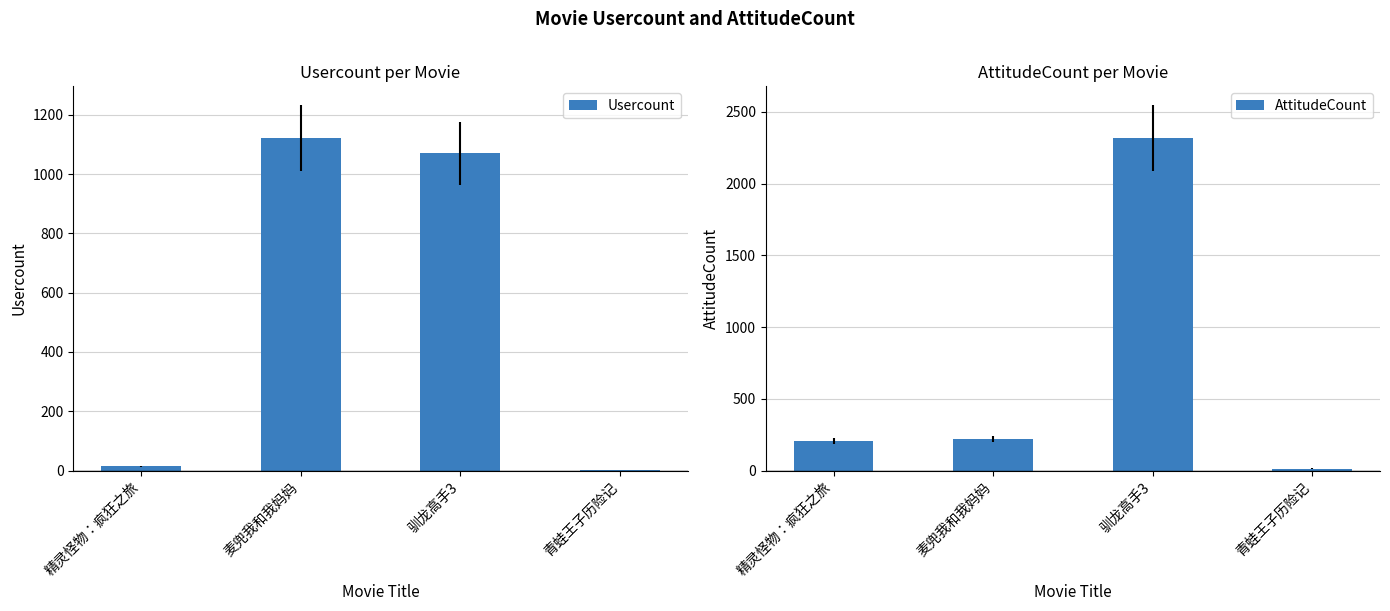

What is the spread (max minus min) of values at 精灵怪物：疯狂之旅?

190